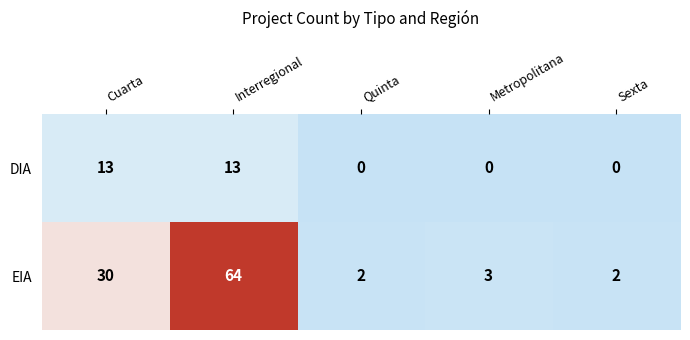

Reading left to right, extract all data points from this chart.

DIA: Cuarta=13	Interregional=13	Quinta=0	Metropolitana=0	Sexta=0
EIA: Cuarta=30	Interregional=64	Quinta=2	Metropolitana=3	Sexta=2